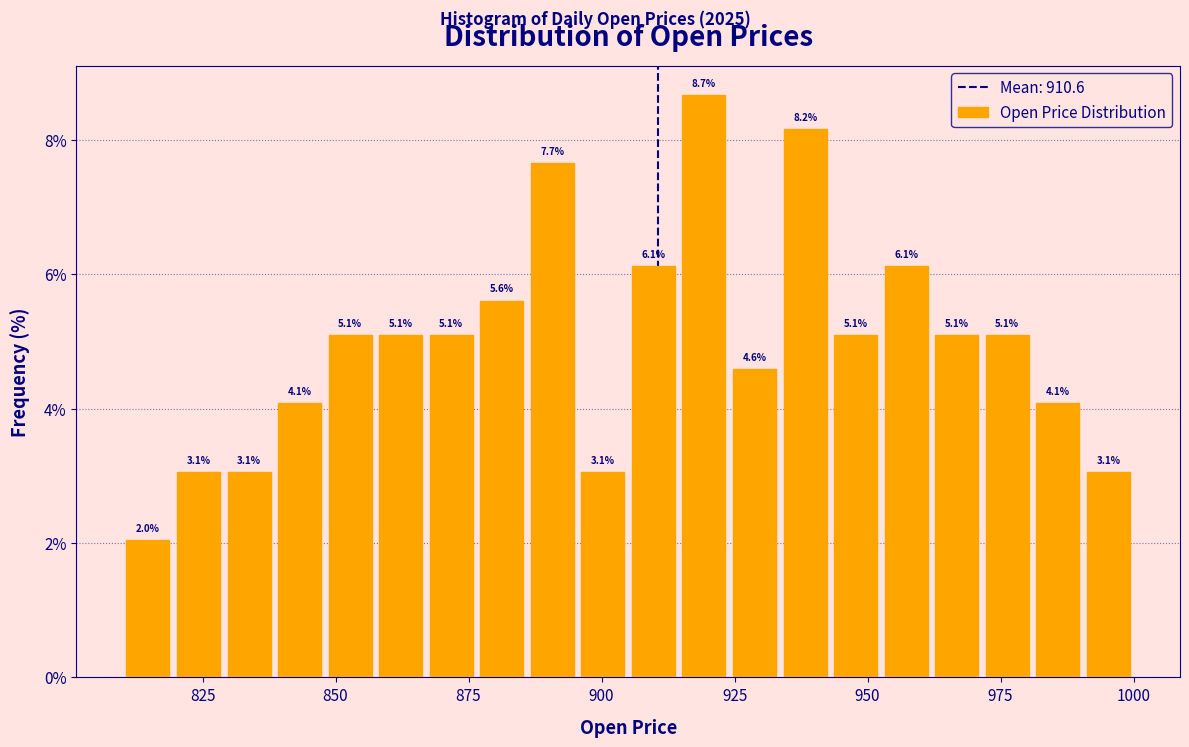

Read against the x-axis, roughly where is the centre of the tallest bar?

920